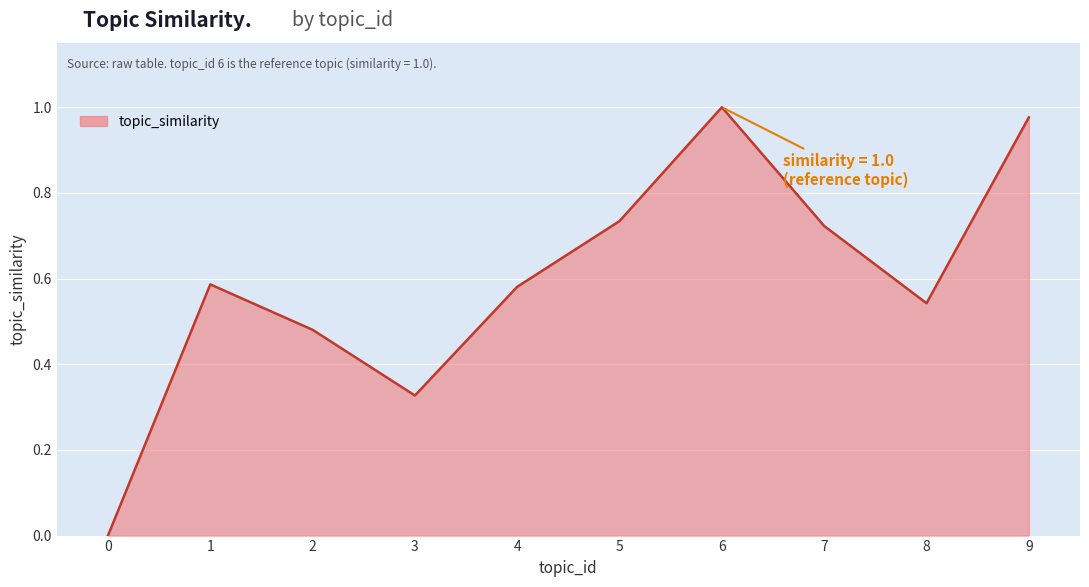

What is the change in value from 7 to 9?

+0.3